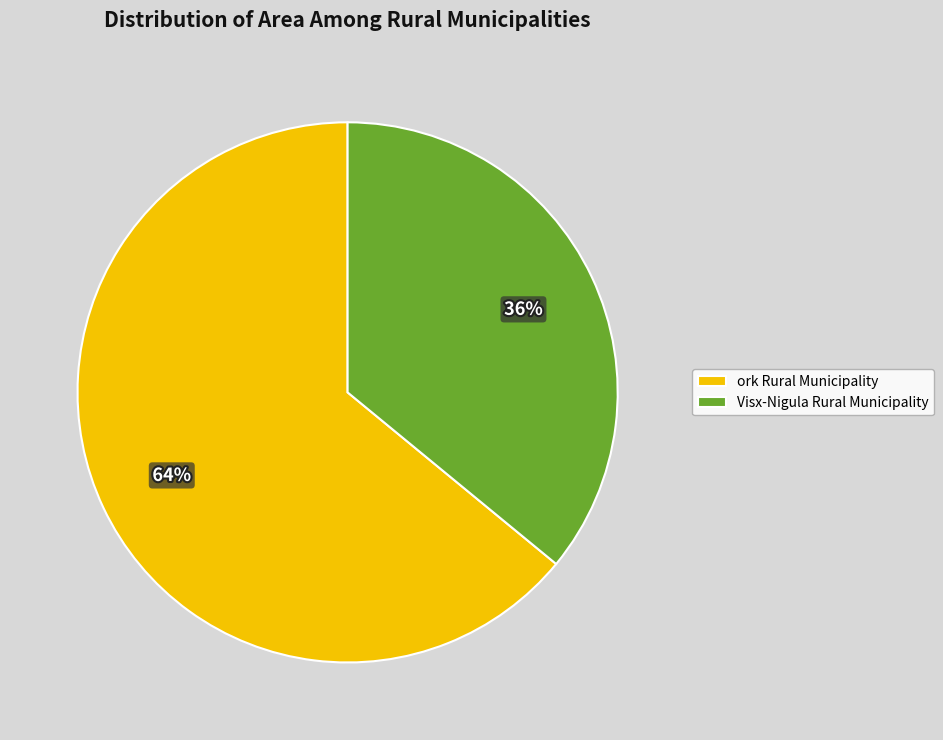

To the nearest percent, what is the difference between the largest and smallest slice percentages?

28%